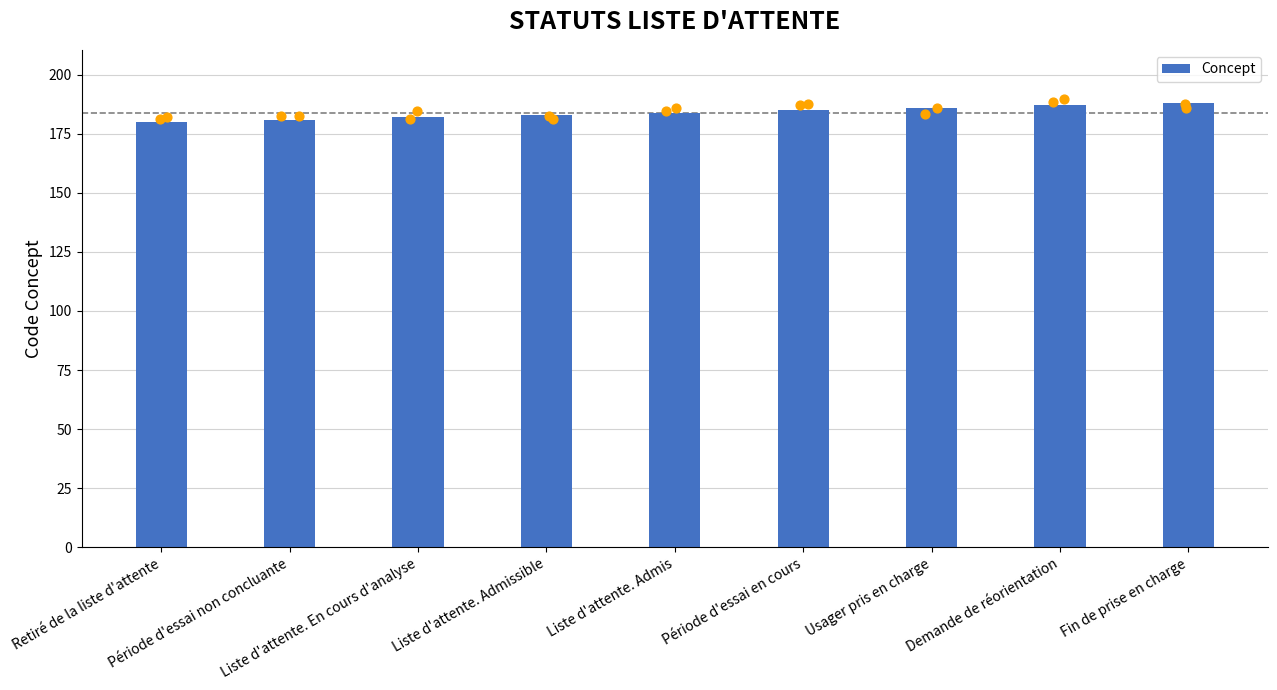

What is the ratio of the value at Liste d'attente. En cours d'analyse to the value at Liste d'attente. Admissible?

1.0